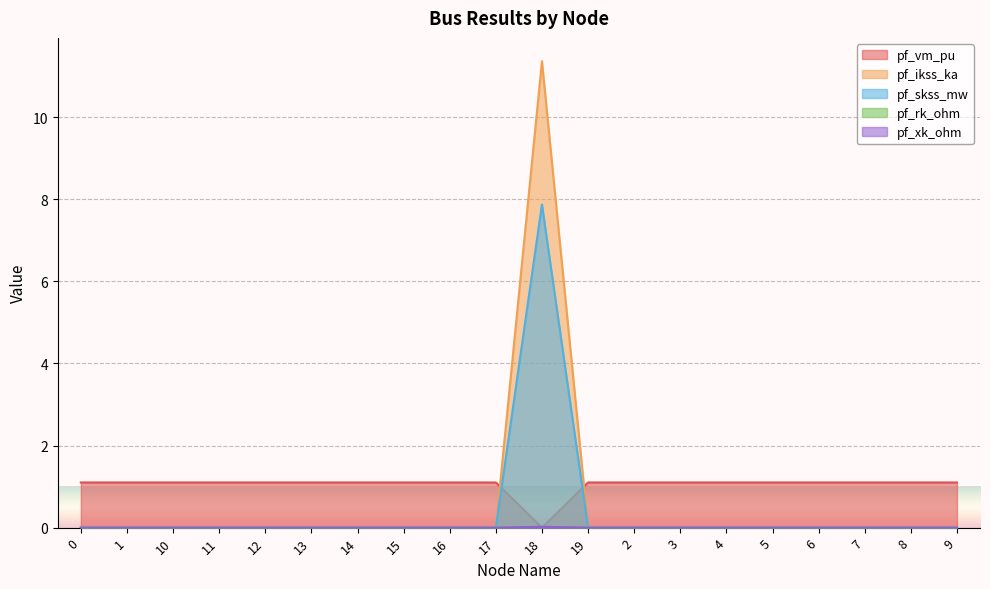

What position from the right is 10?

18